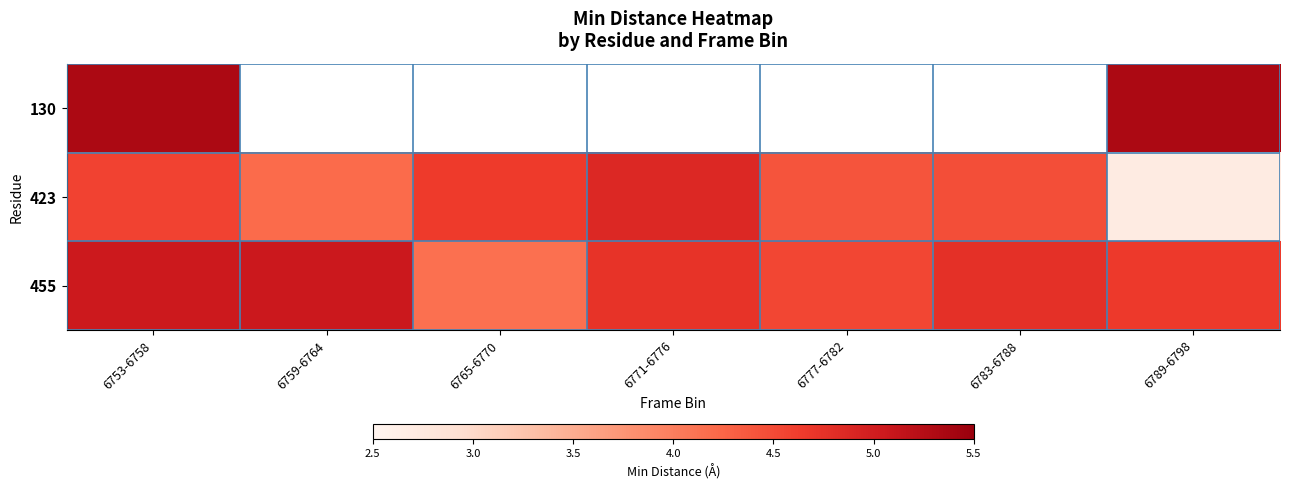

What is the maximum value shown in the chart?

5.3